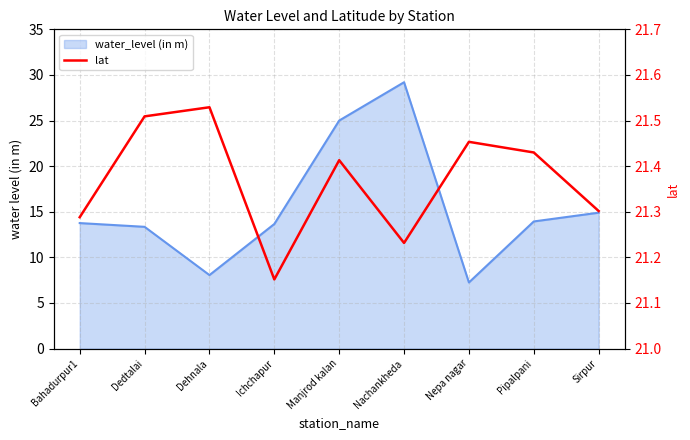

List the labels in order of value, smallest first.

Ichchapur, Nachankheda, Bahadurpur1, Sirpur, Manjrod kalan, Pipalpani, Nepa nagar, Dedtalai, Dehnala